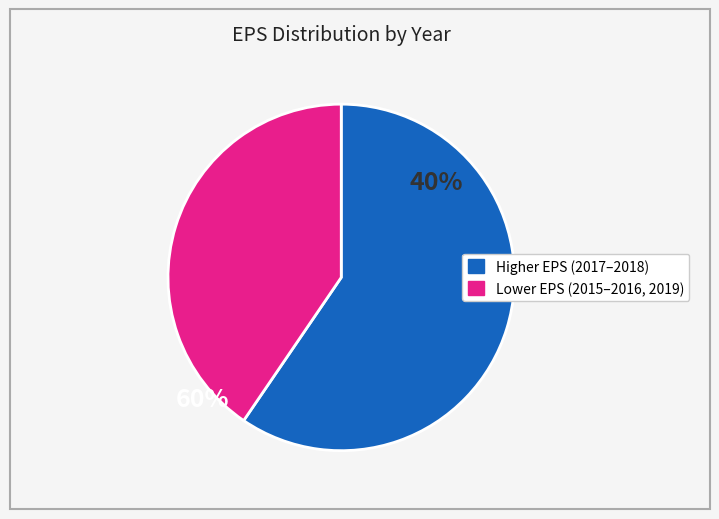

Is there any slice that represents more than half of the pie?

Yes